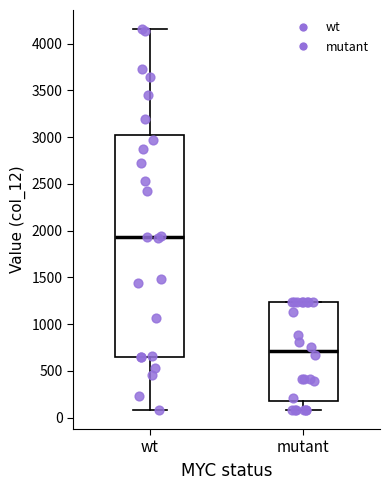

Which box is the tallest, from its lower edge to its upper edge?

wt